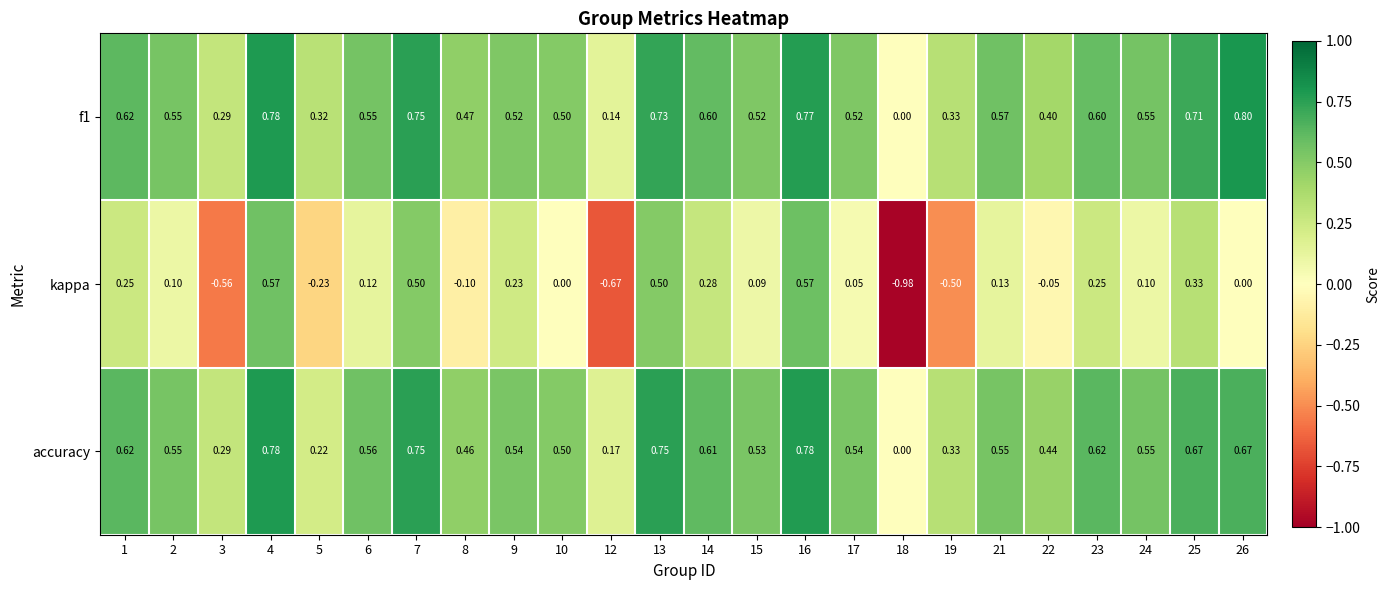

Which series changed the most between 14 and 18?

kappa